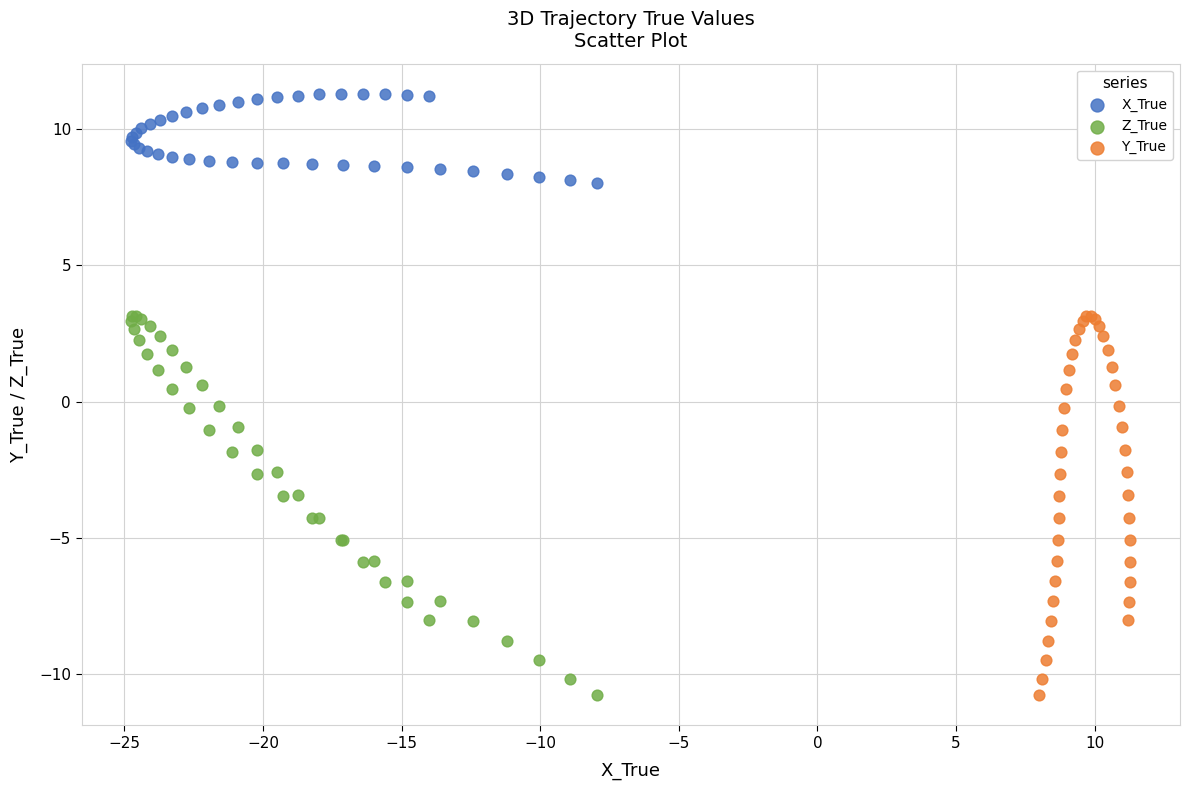

Which series reaches the maximum Y coordinate?

X_True